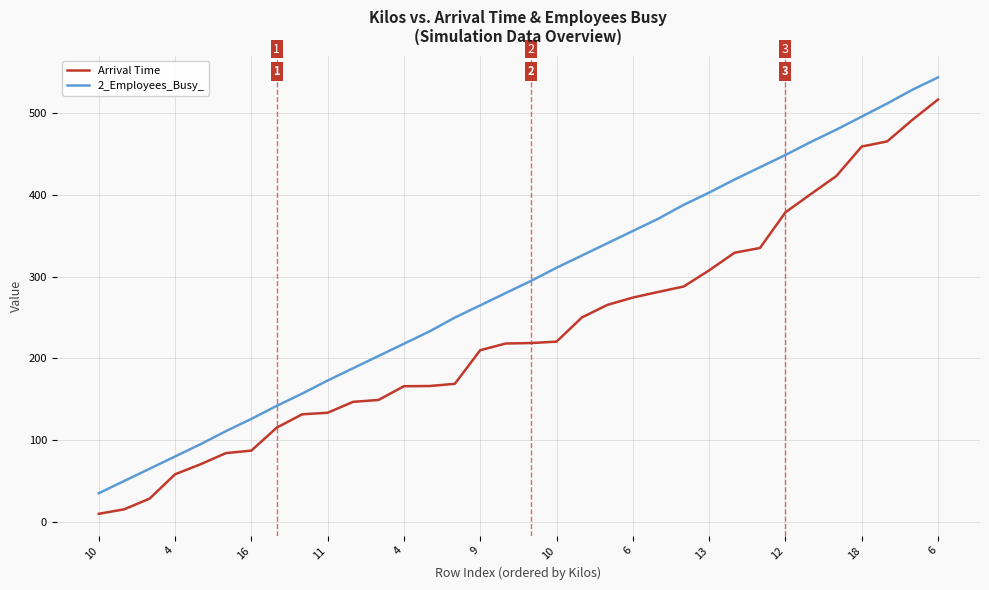

True or false: 2_Employees_Busy_ and Arrival Time intersect in this chart.

False